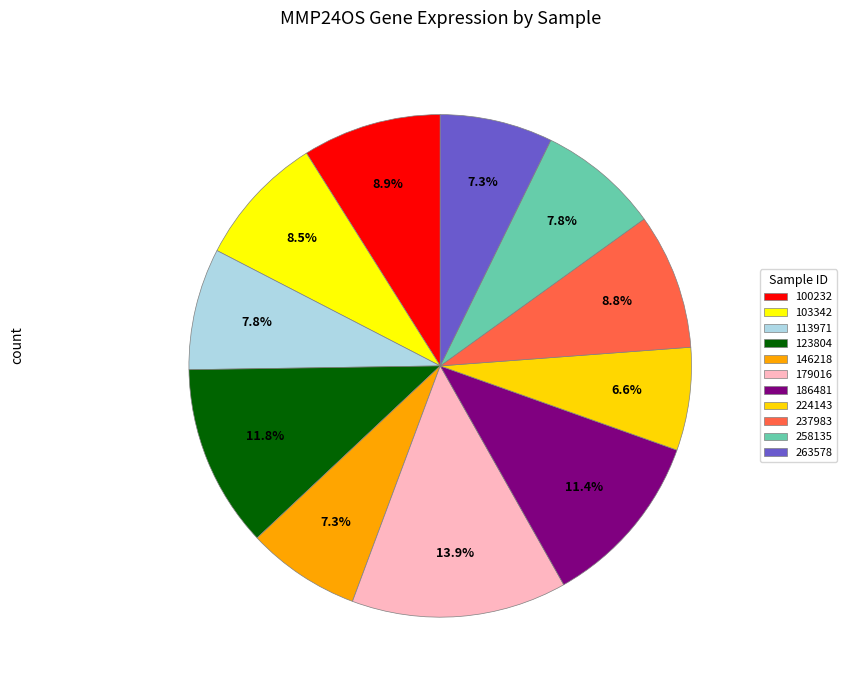

True or false: 179016 accounts for 6% of the total.

False